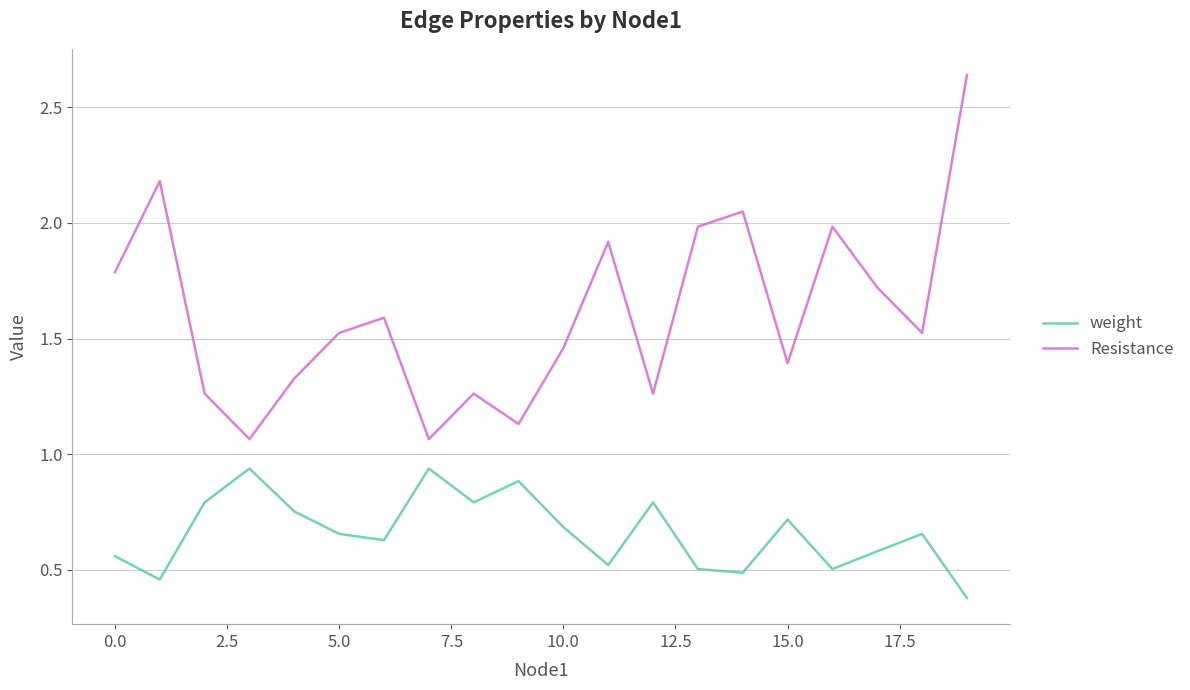

Which series has the widest spread of values?

Resistance